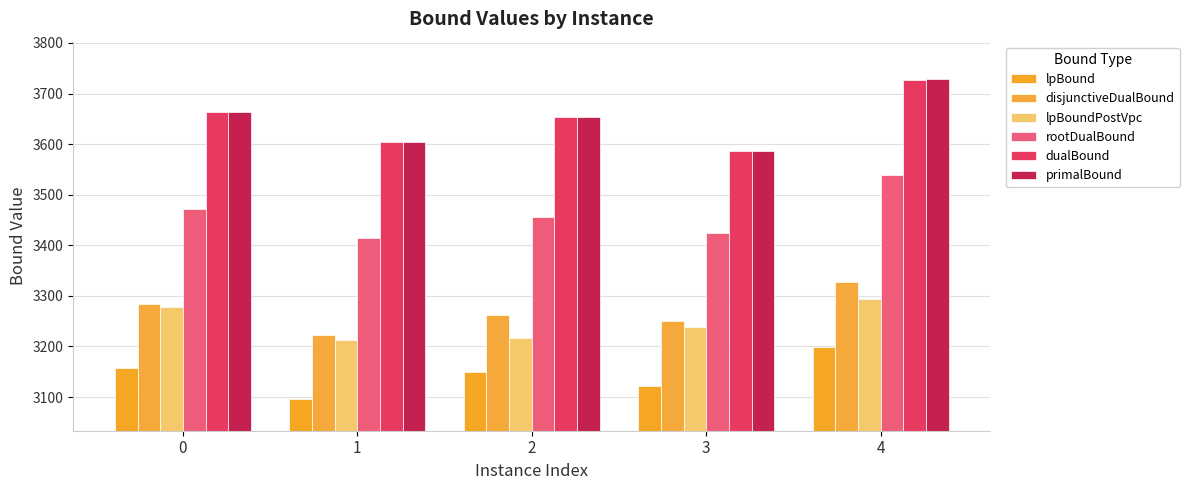

The value of dualBound at 3 is 3586.7. True or false?

True